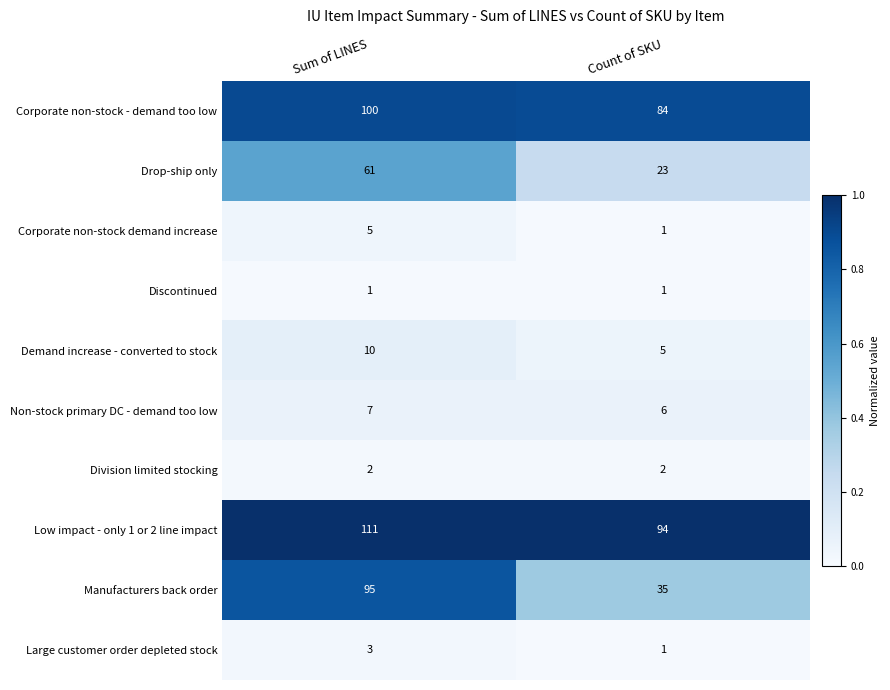

Which series has the largest range (max minus min)?

Manufacturers back order